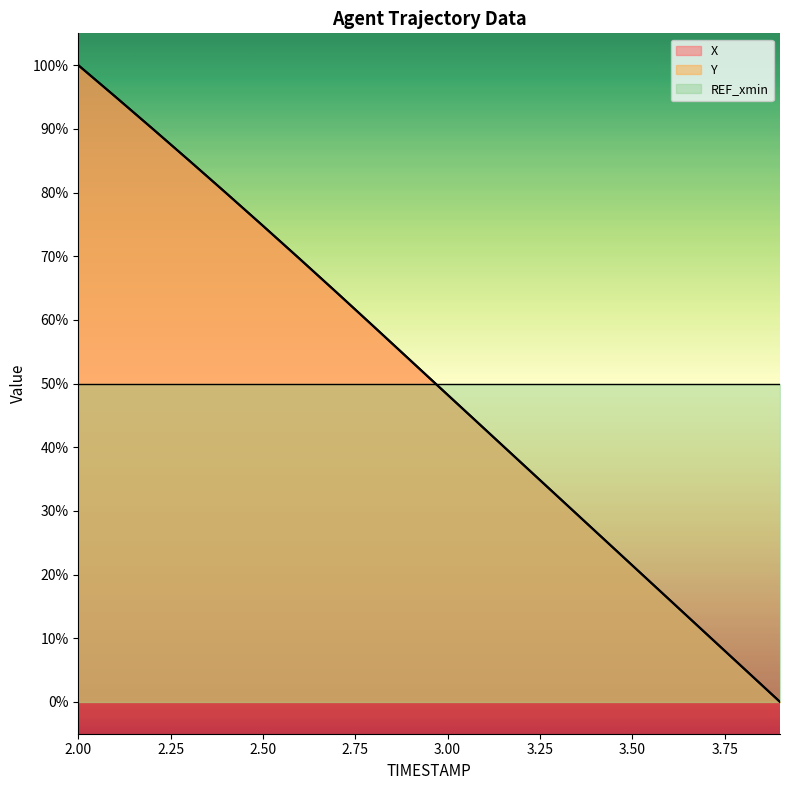

True or false: X has more than 2 points higher than both neighbors.

False